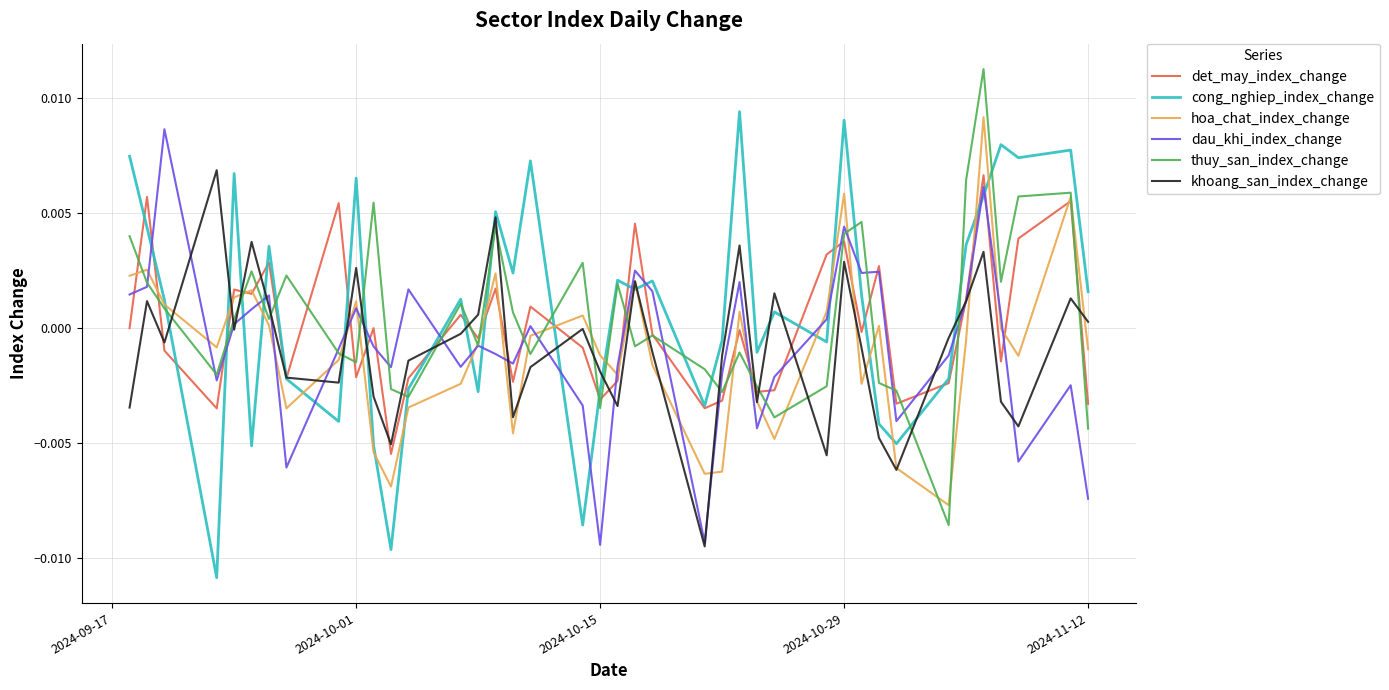

Is this an area chart (filled region under the line)?

No